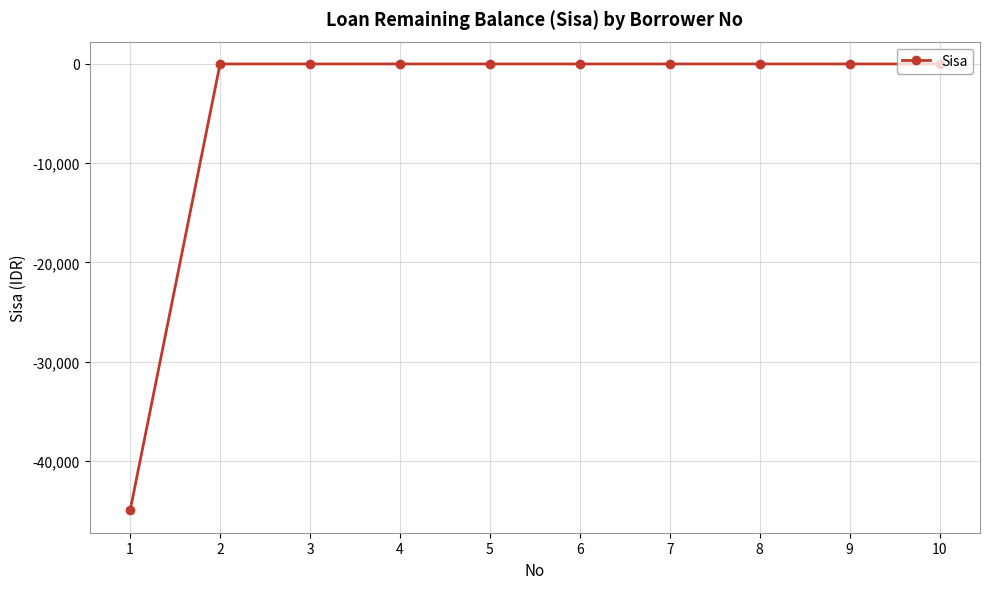

What is the value of the 1st point from the left?

-45000